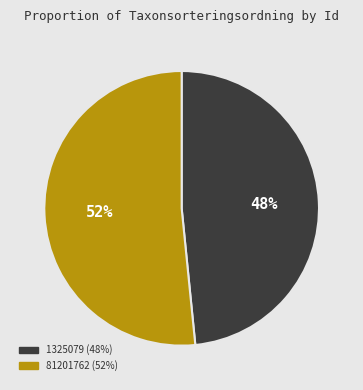

Is 1325079 the majority of the pie?

No